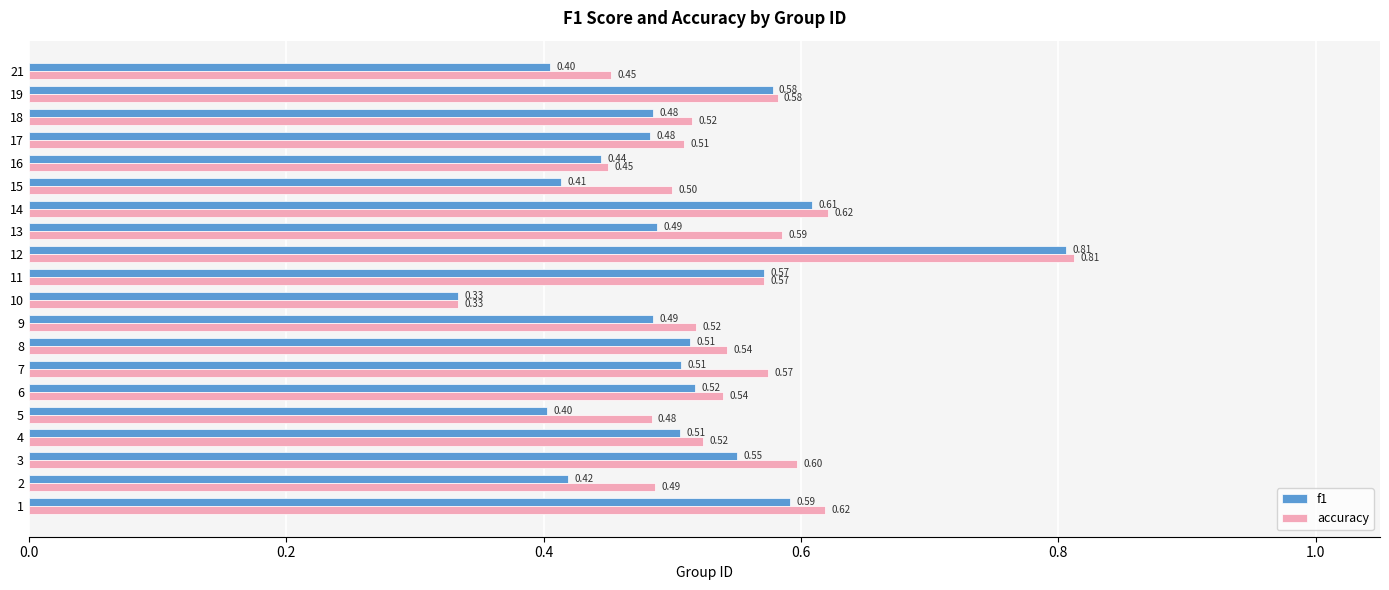

Rank the series at 13 from highest to lowest value.

accuracy, f1